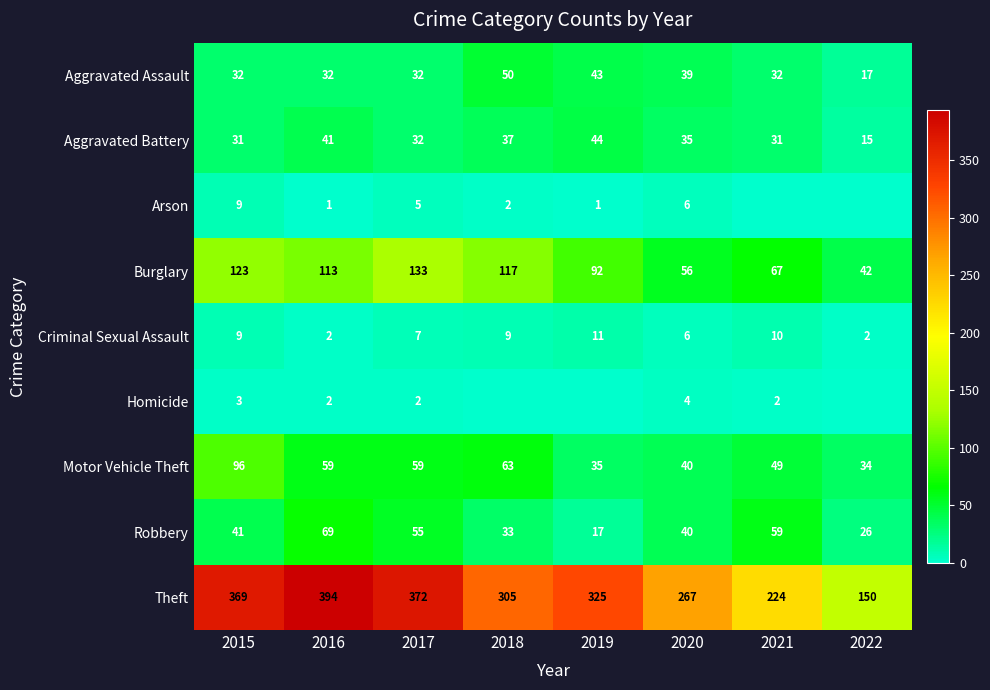

True or false: Homicide has a value of 2 at 2020.

False